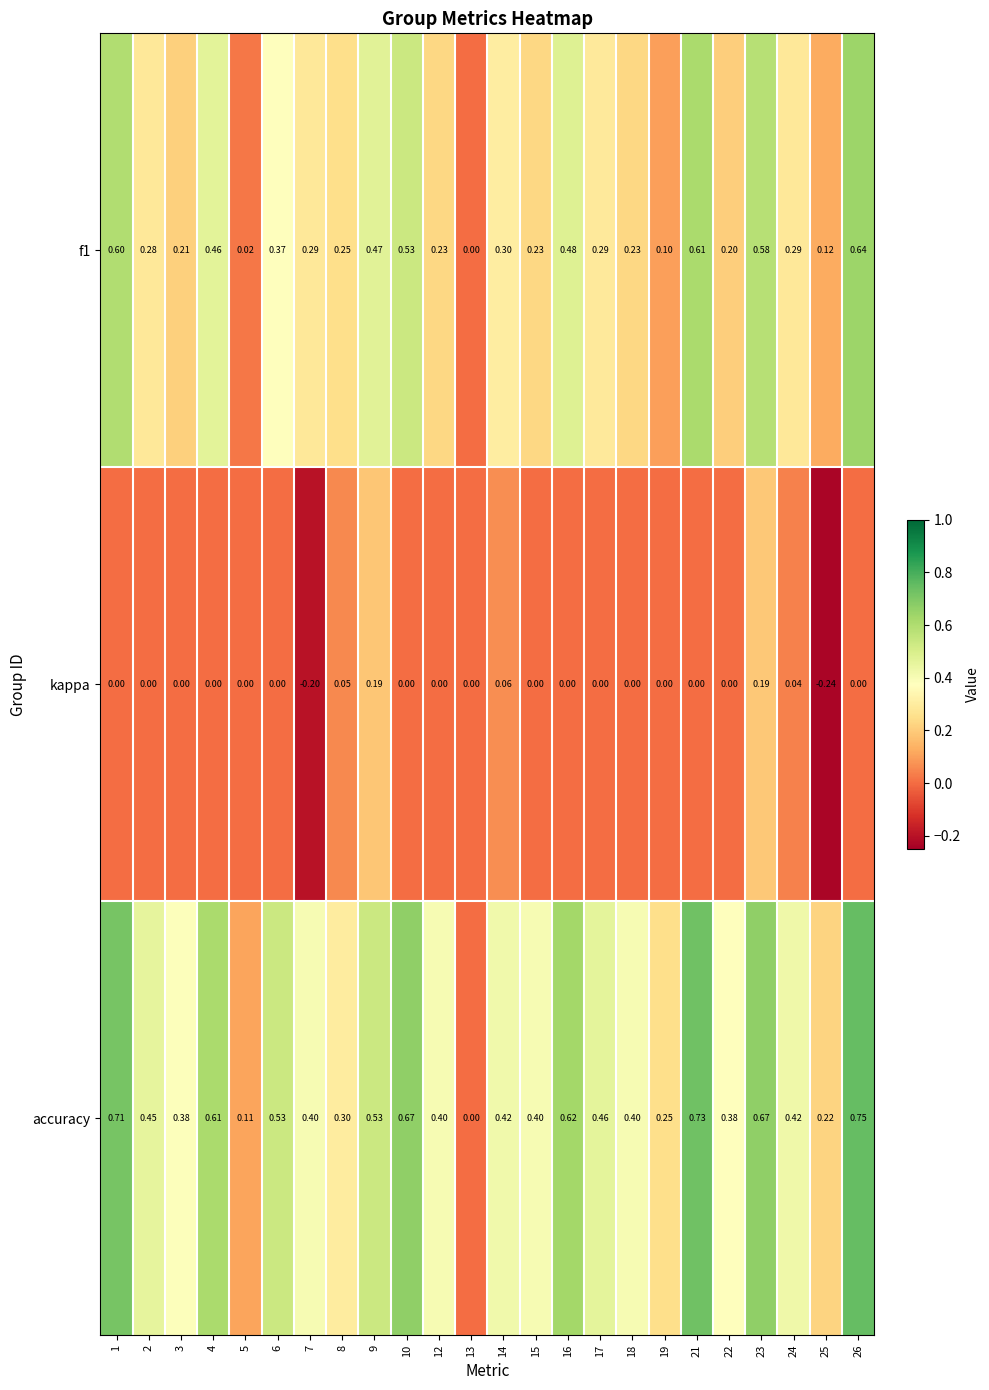

What is the minimum value shown in the chart?

-0.2